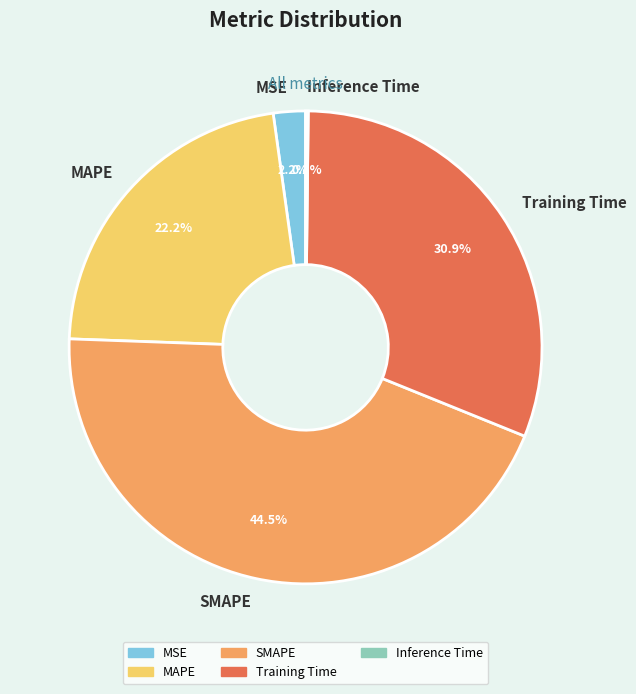

Do MAPE and Training Time together represent more than half of the pie?

Yes